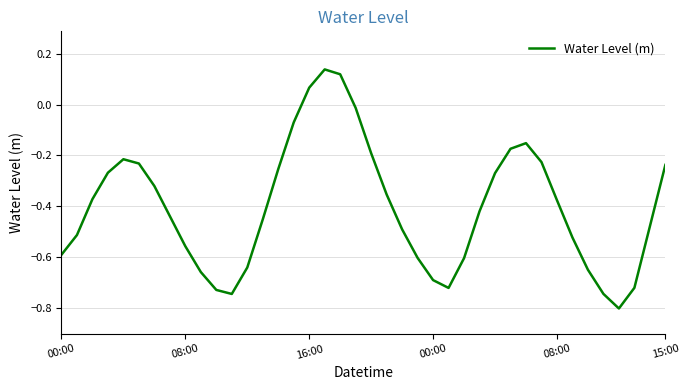

How many lines are shown in the chart?

1